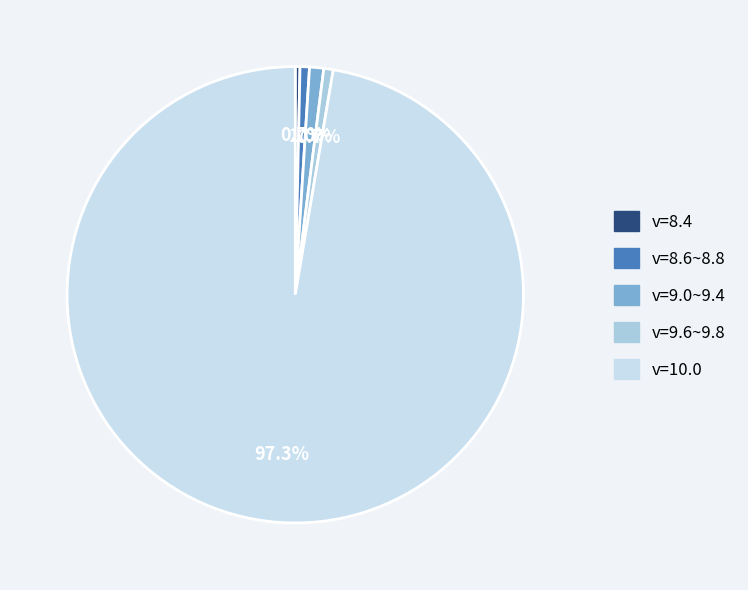

Count the number of slices in the pie.

5